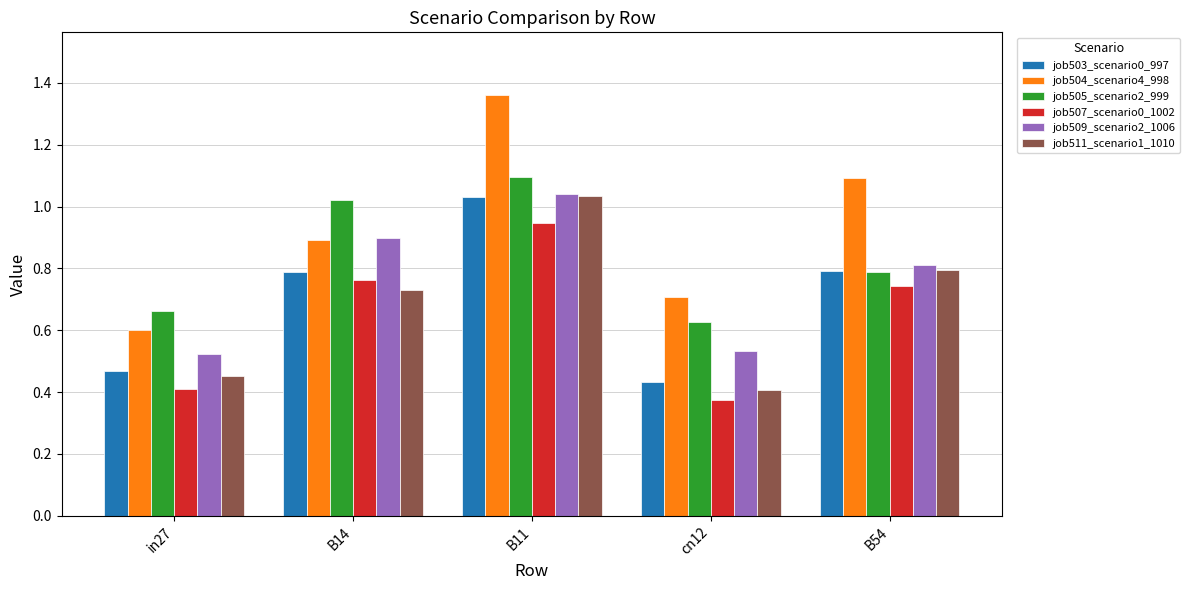

Which series has the largest range (max minus min)?

job504_scenario4_998